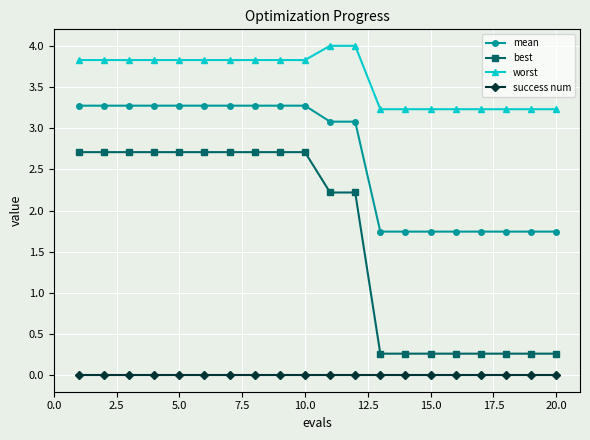

How many categories are shown in the chart?

20